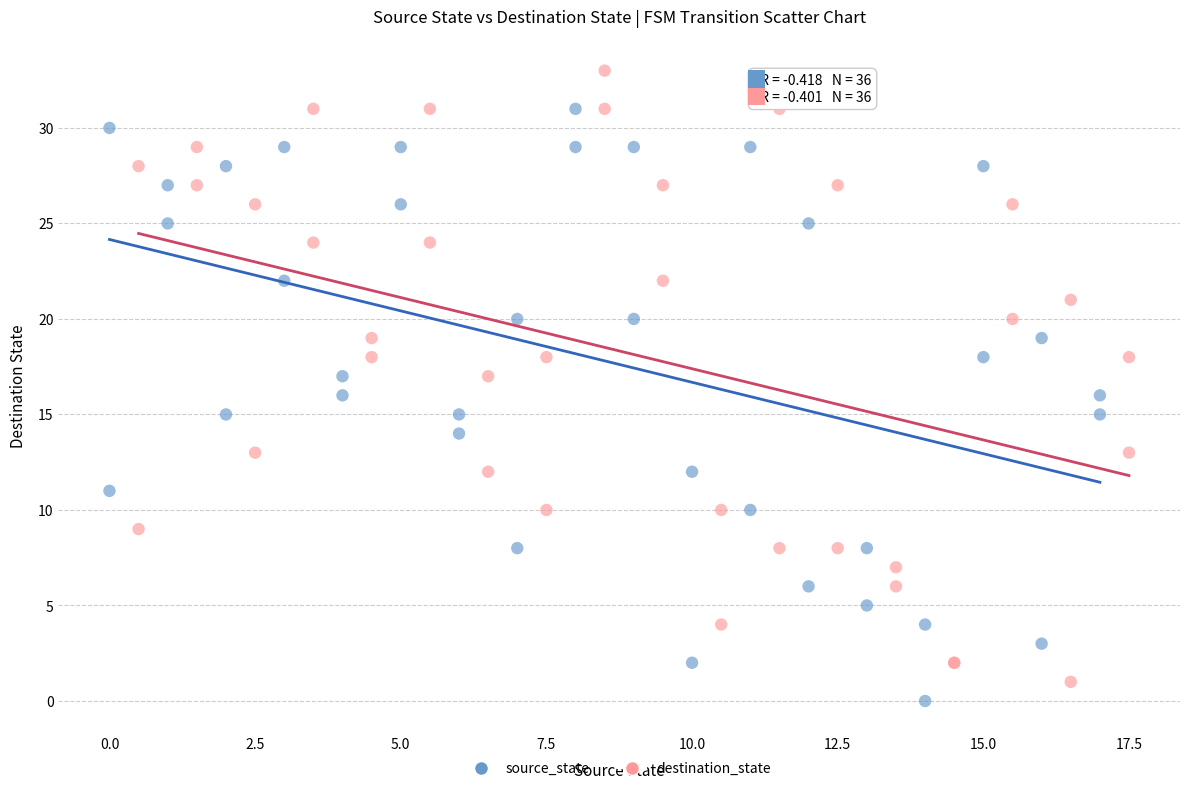

Which series reaches the minimum Y coordinate?

source_state